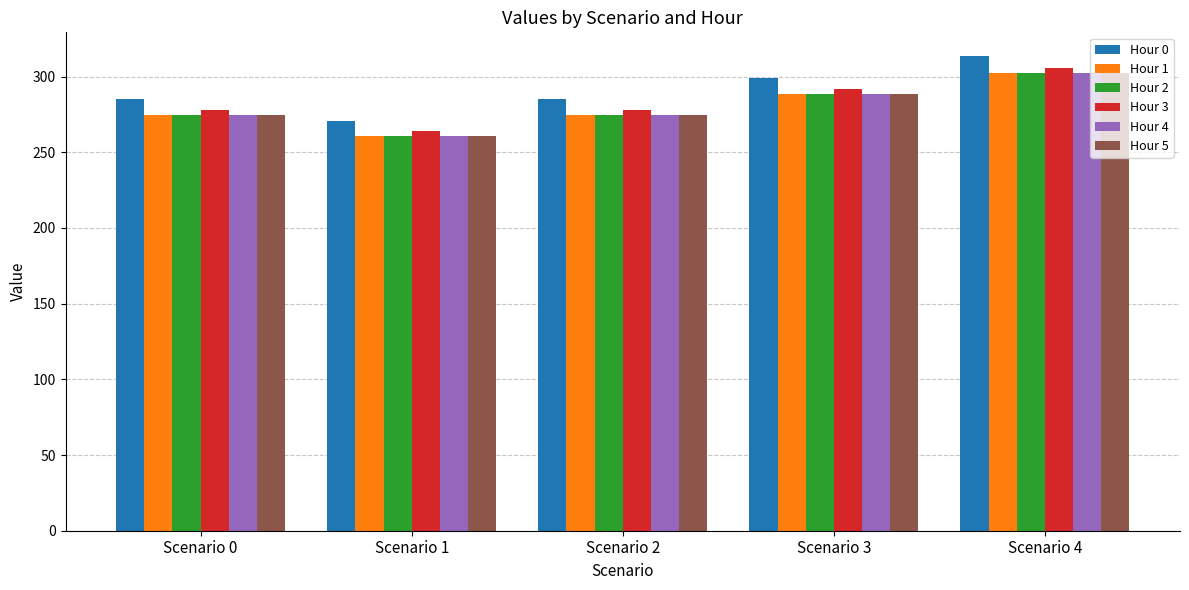

What is the highest value of the Hour 4 series?

302.1